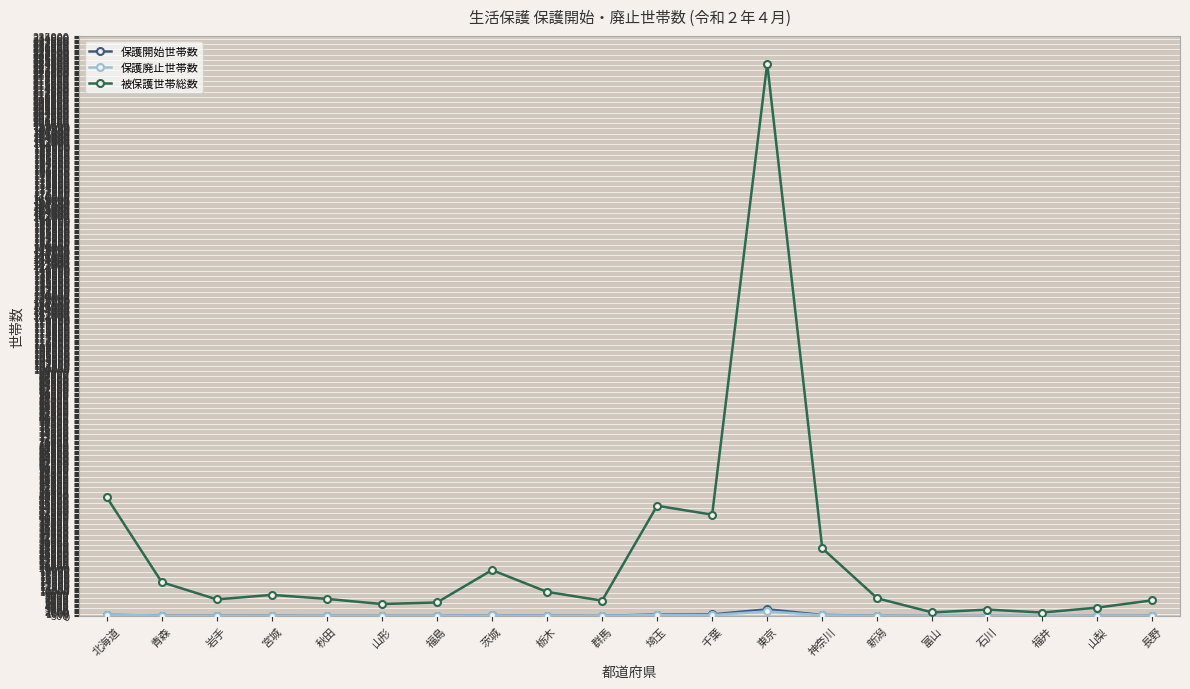

What is the value of the 被保護世帯総数 point at the 16th from the left?

1418